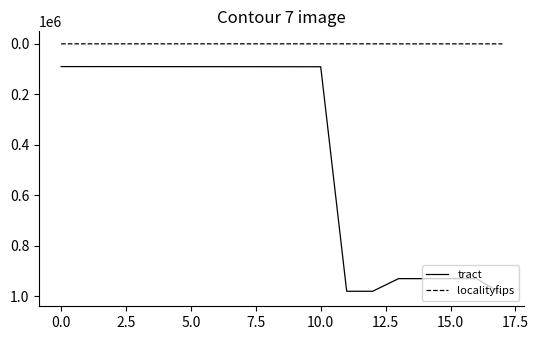

At how many categories does at least one series exceed 175854?

7